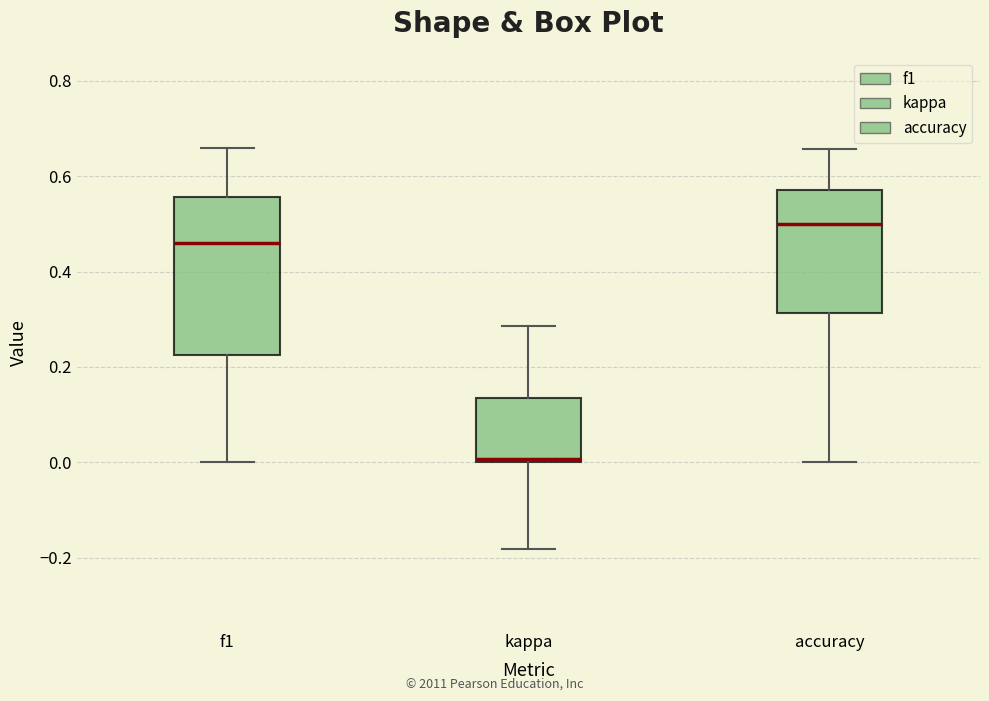

Where does the lower whisker of the box for kappa end on the y-axis? The values are not printed on the chart, so give them approximately, as read against the axis.

-0.18